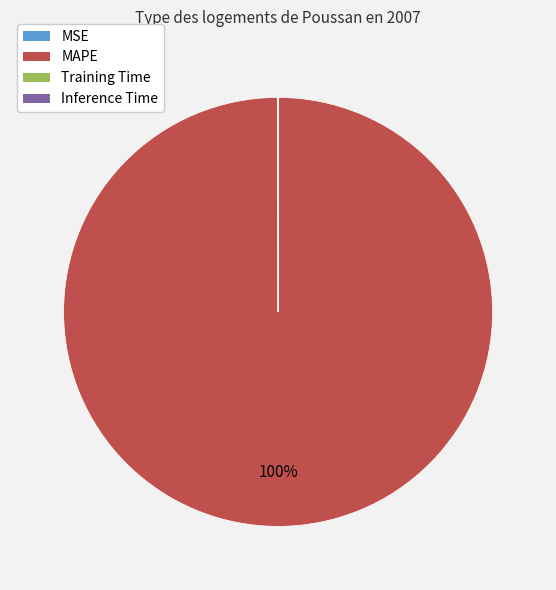

What is the largest slice in the pie chart?

MAPE